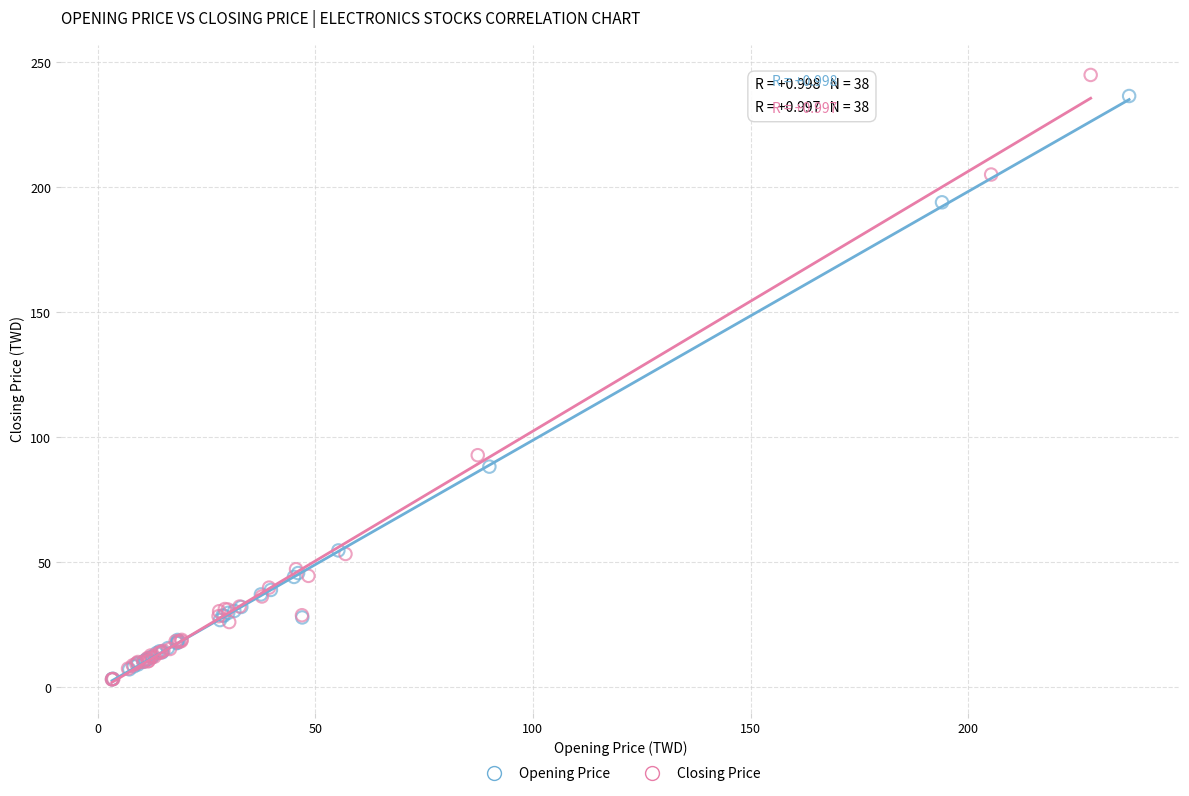

Which series has the widest spread of Y values?

Closing Price